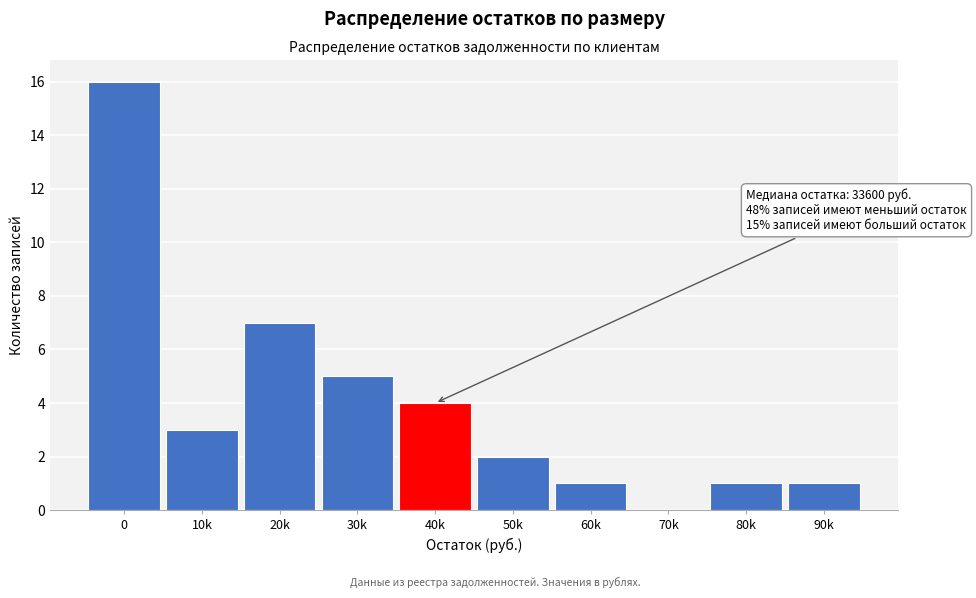

Reading left to right, extract all data points from this chart.

0=16	10k=3	20k=7	30k=5	40k=4	50k=2	60k=1	70k=0	80k=1	90k=1